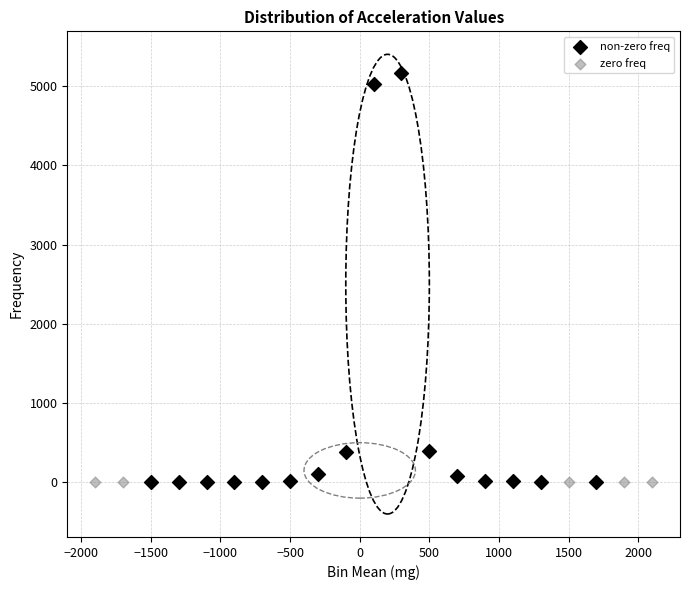

Which series contains the highest Y value?

non-zero freq